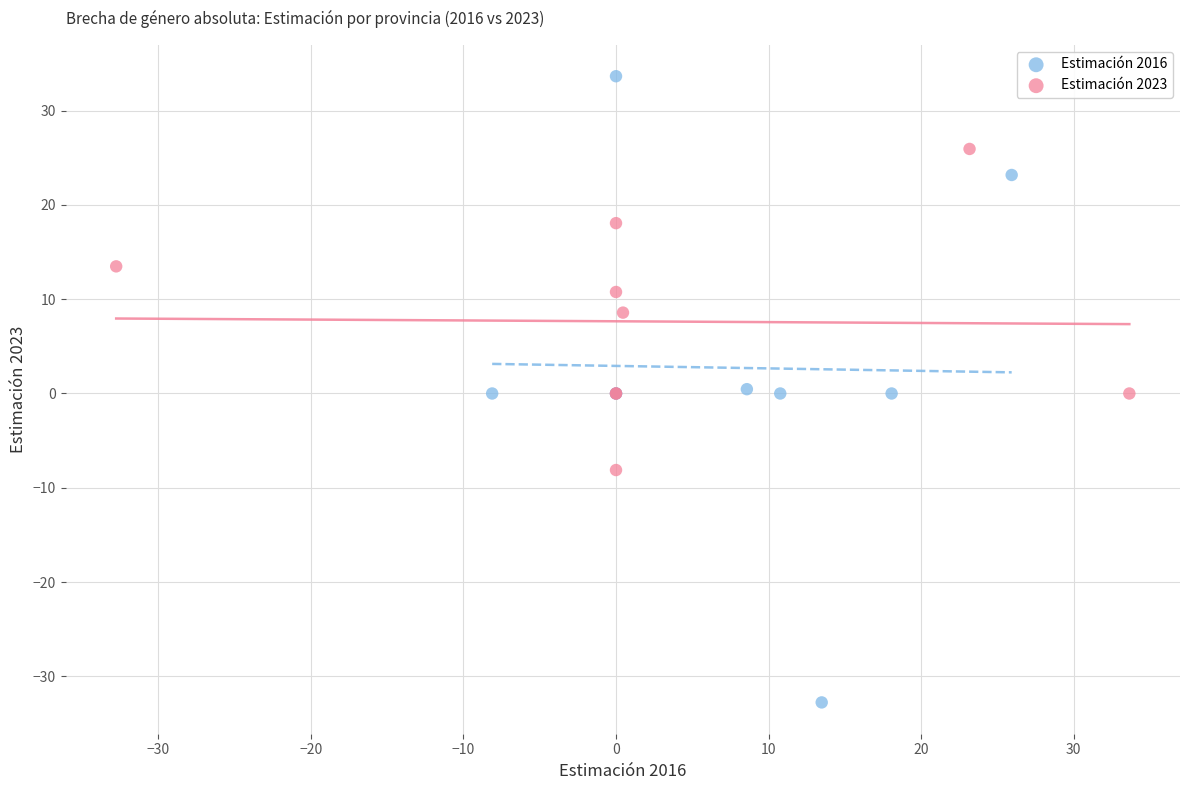

Which series has the widest spread of Y values?

Estimación 2016